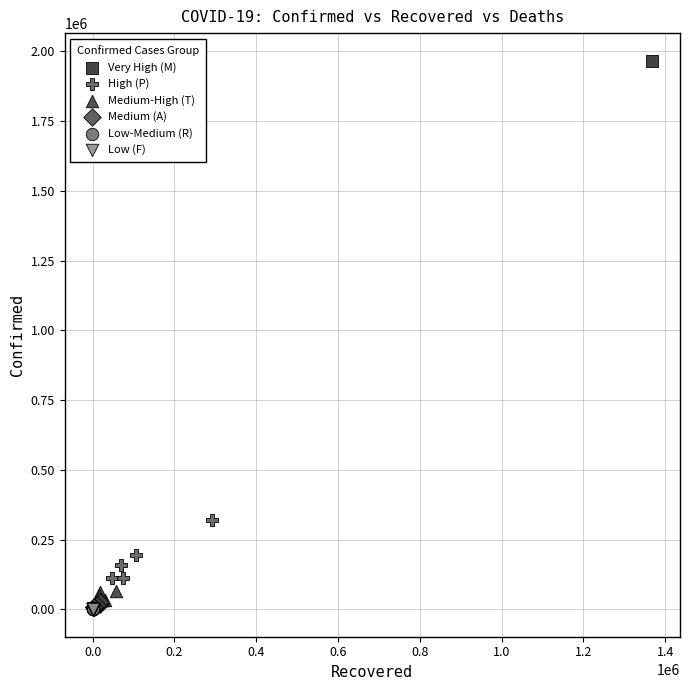

What are all the series names shown in the legend?

Very High (M), High (P), Medium-High (T), Medium (A), Low-Medium (R), Low (F)